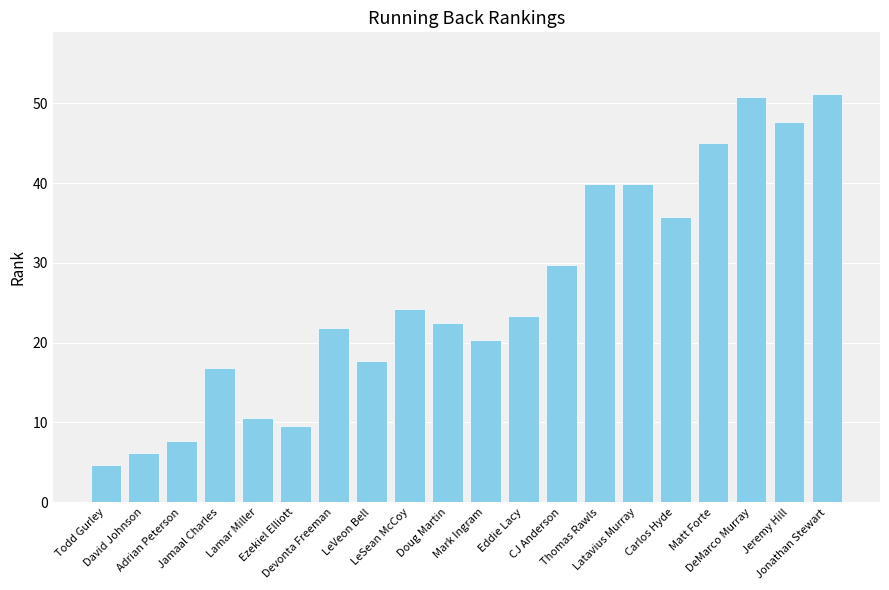

What position from the left is Adrian Peterson?

3